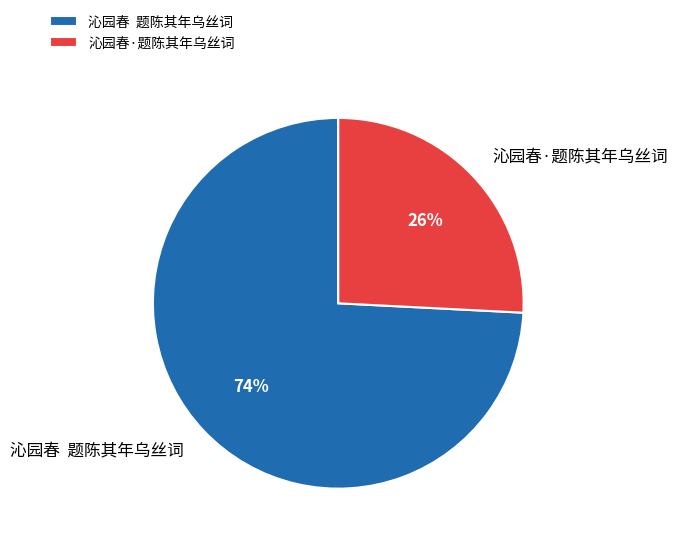

Which slice is the largest?

沁园春 题陈其年乌丝词